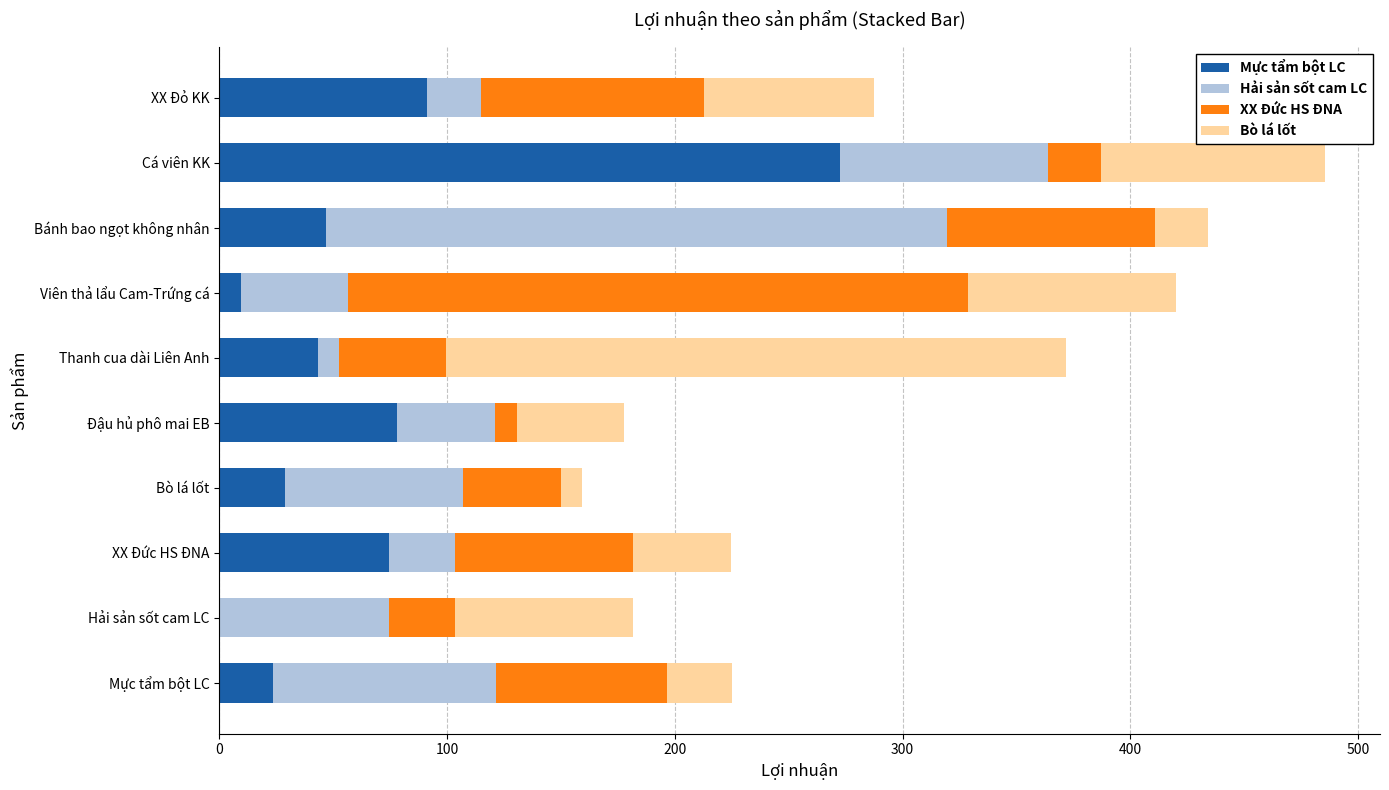

Where is Mực tẩm bột LC nearest to the value 136?

XX Đỏ KK